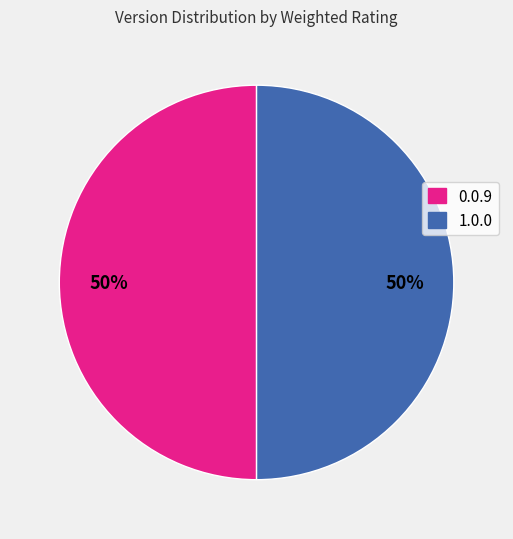

What percentage is the 0.0.9 slice, to the nearest percent?

50%